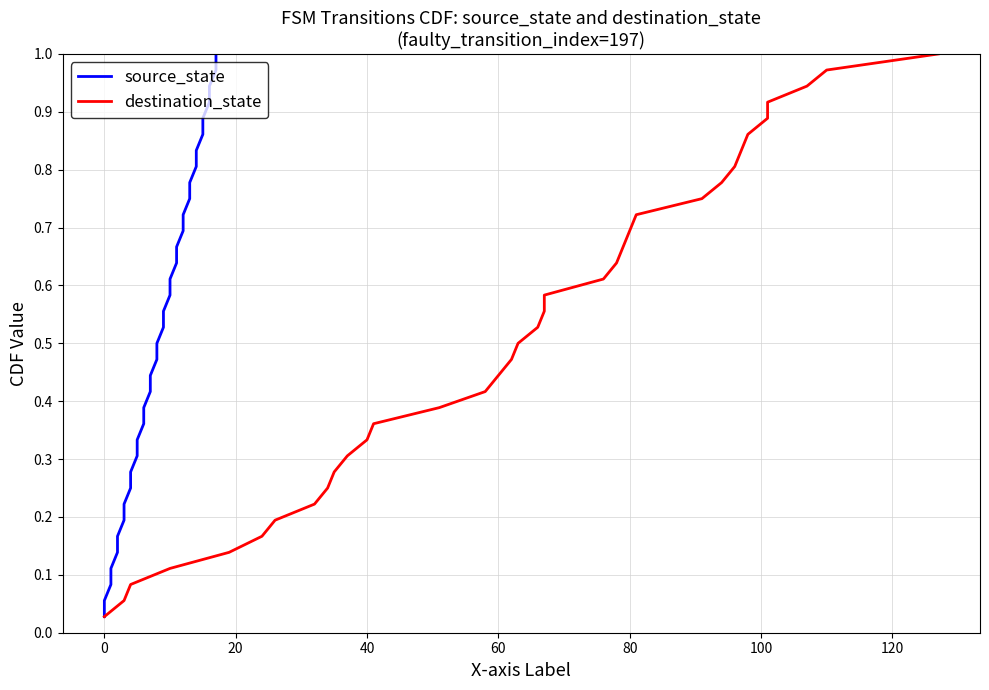

True or false: source_state and destination_state cross at least once.

False